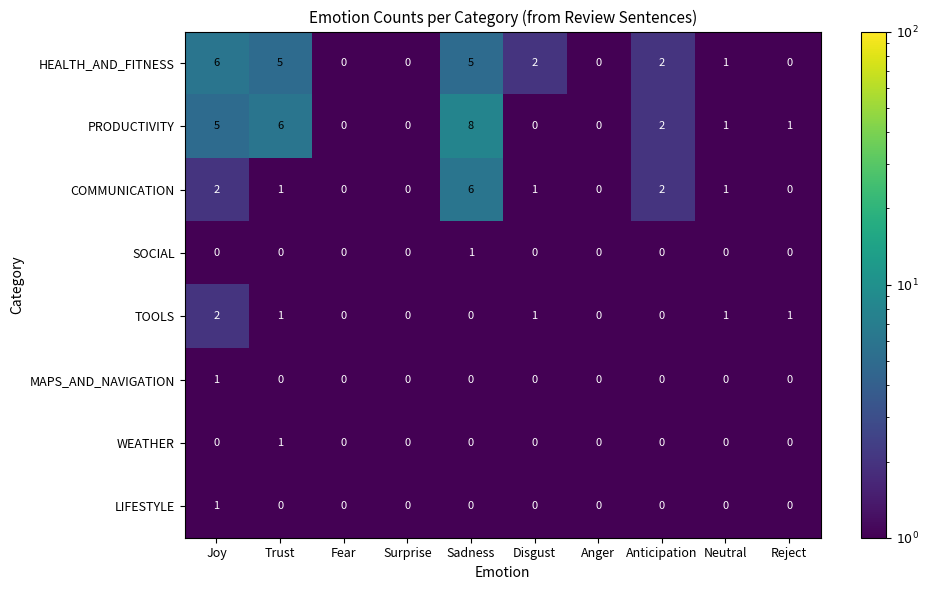

Count the SOCIAL values in the range 0 to 1.

10